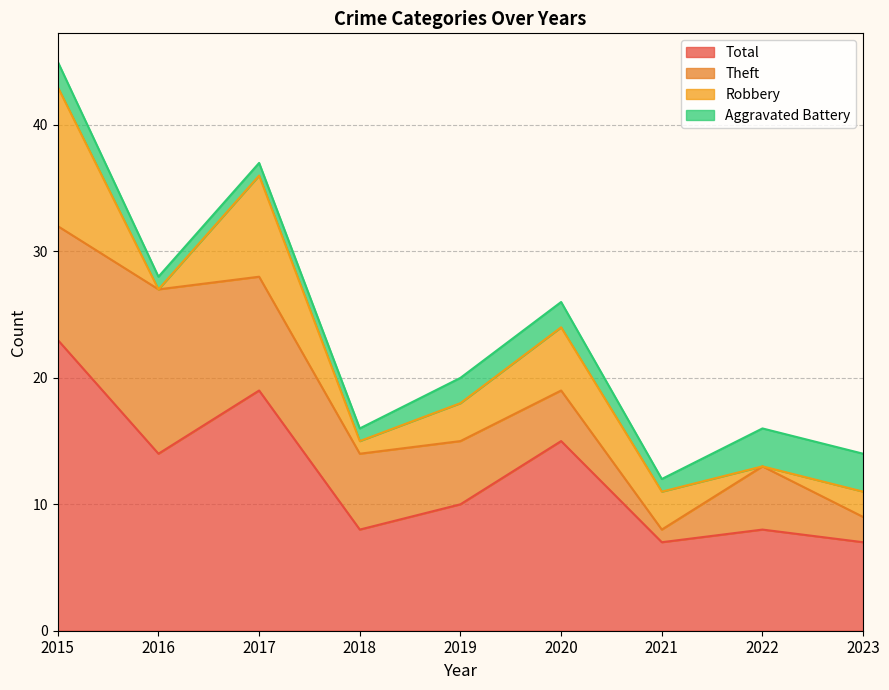

What is the value of the Theft point at the 1st from the left?

9